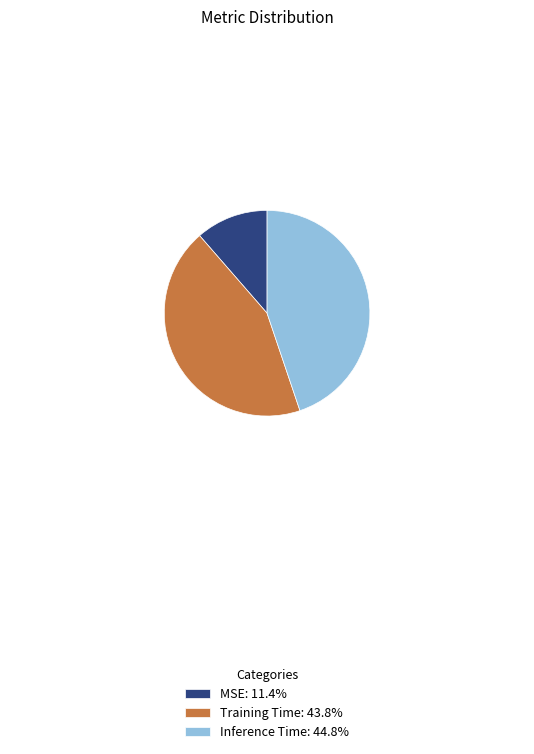

How many slices are in this pie chart?

3